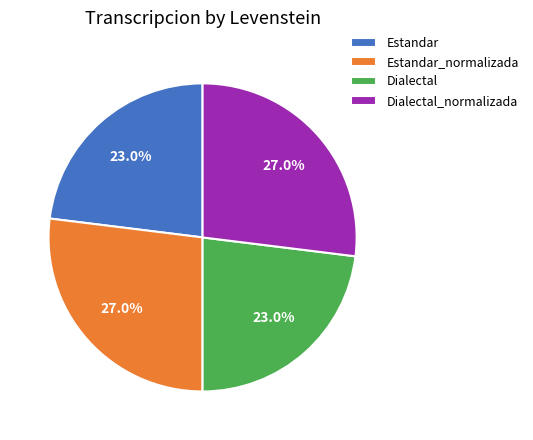

To the nearest percent, what percentage of the pie is Estandar?

23%